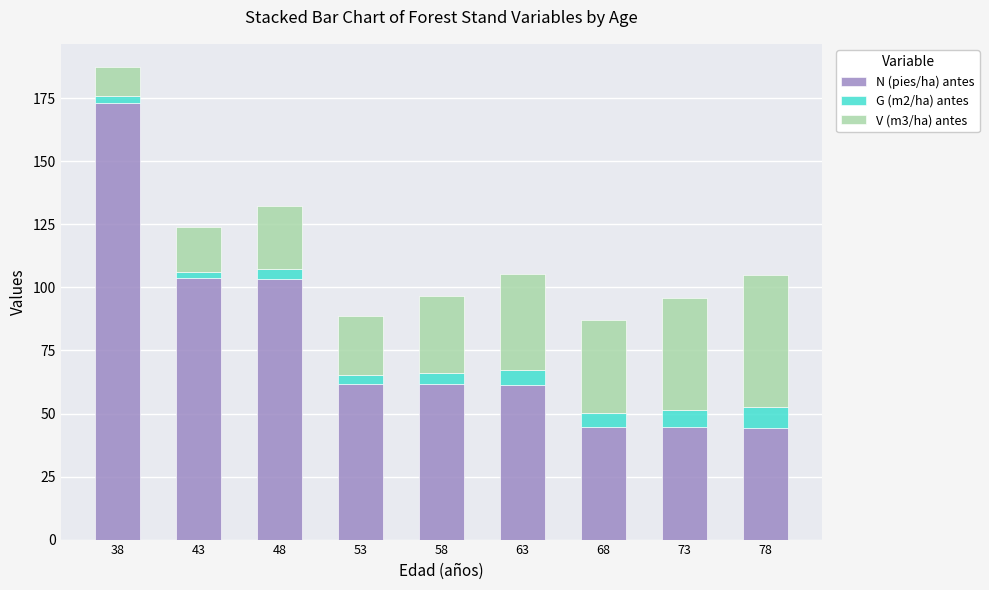

The value of N (pies/ha) antes at 68 is 29.9. True or false?

False